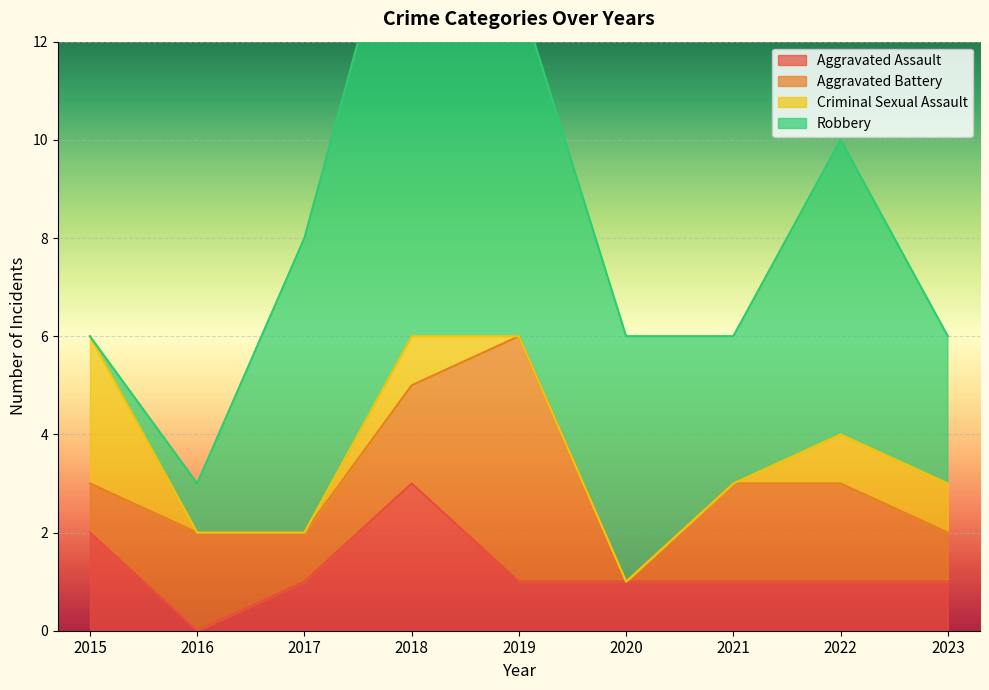

How many categories are shown in the chart?

9